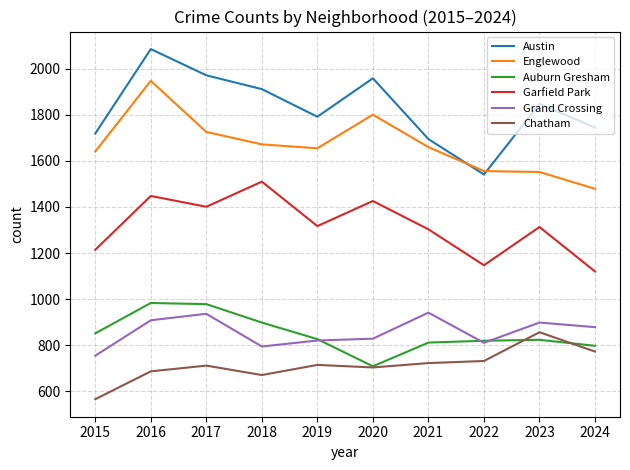

In Garfield Park, how many points are higher than both neighbors (excluding endpoints)?

4